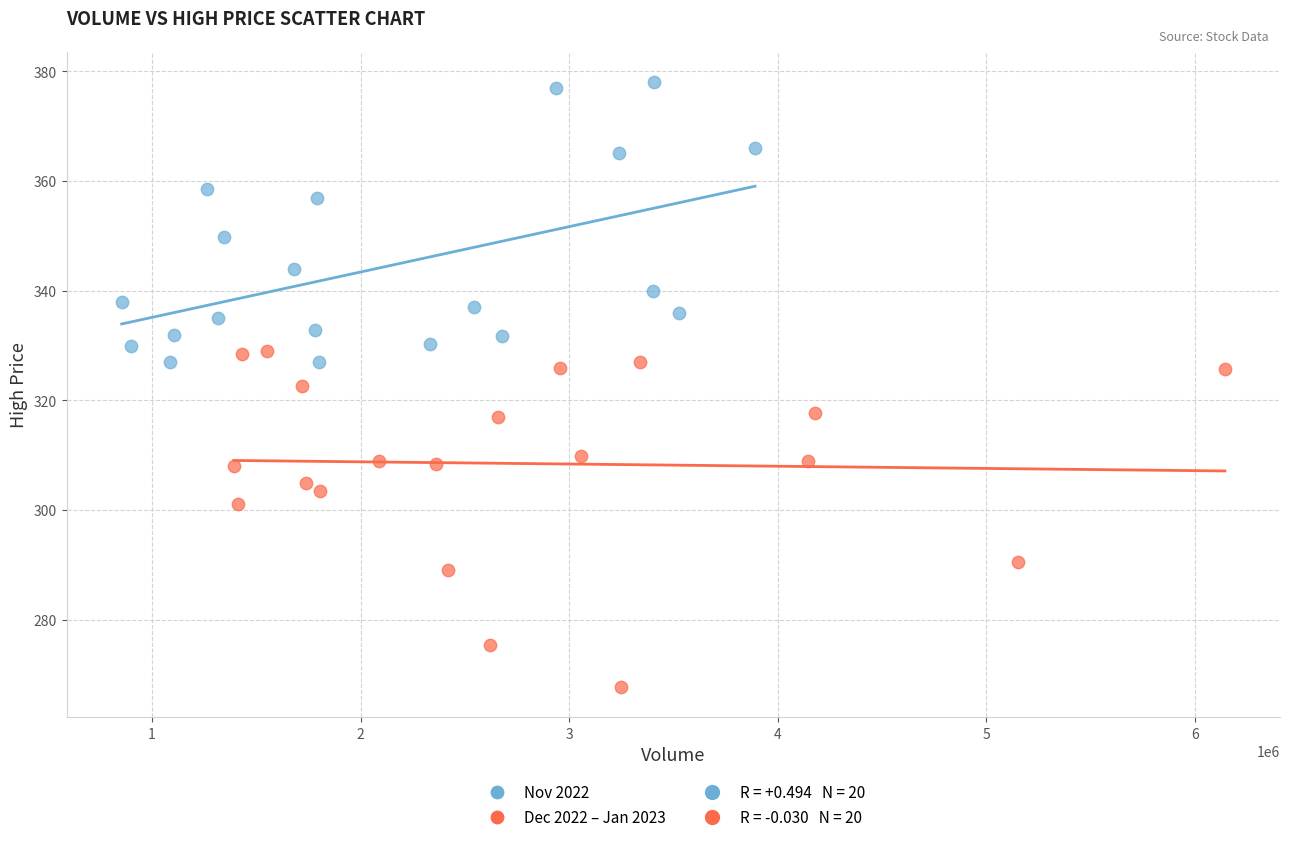

Which series contains the lowest Y value?

Dec 2022 – Jan 2023